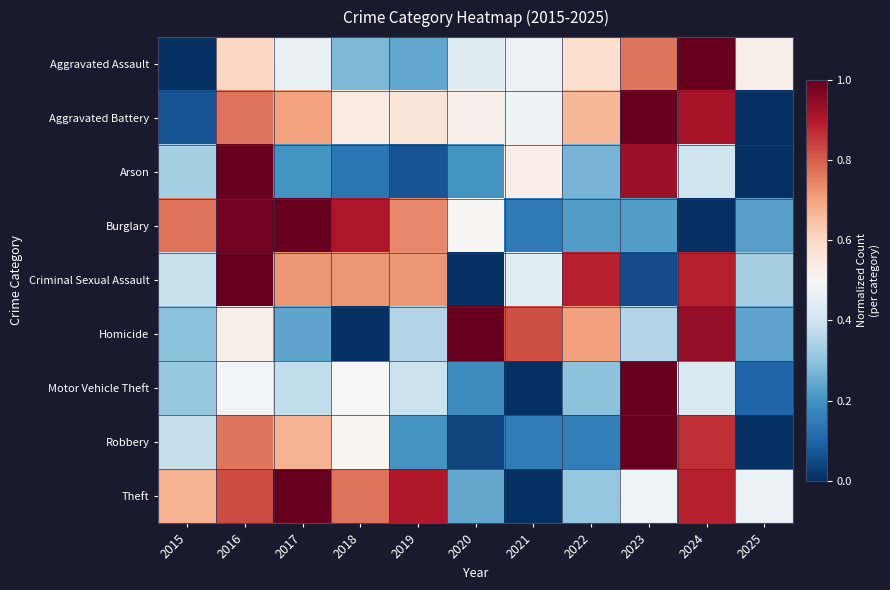

Rank the series by their maximum value, from lowest to highest.

Aggravated Assault, Aggravated Battery, Arson, Burglary, Criminal Sexual Assault, Homicide, Motor Vehicle Theft, Robbery, Theft